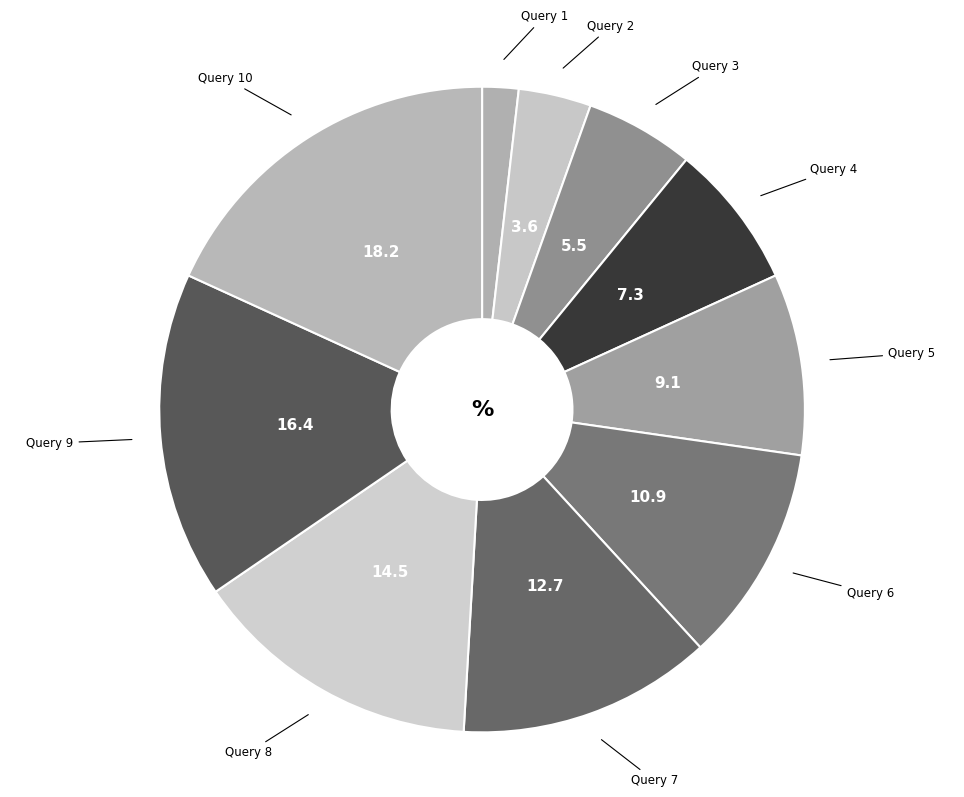

Count the number of slices in the pie.

10